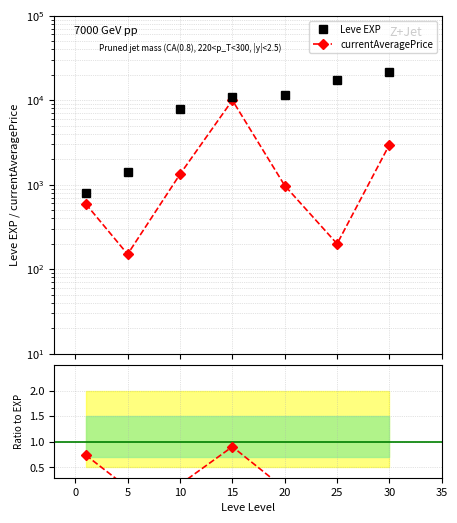

True or false: Ratio and Leve EXP cross at least once.

False